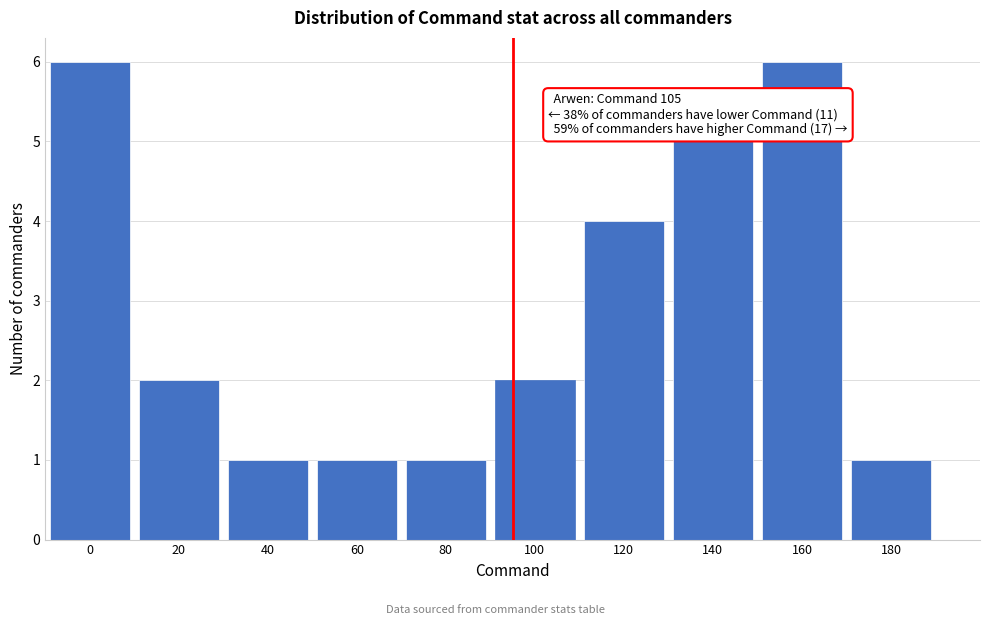

Reading left to right, extract all data points from this chart.

6	2	1	1	1	2	4	5	6	1